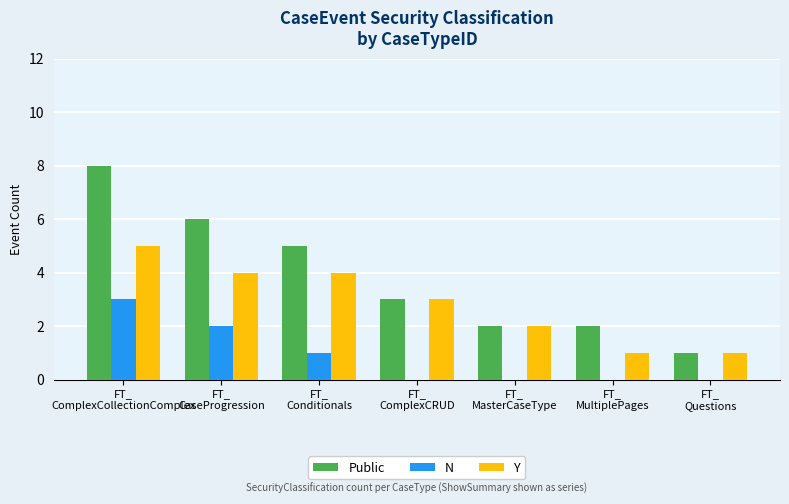

At which label does Y reach its peak?

FT_
ComplexCollectionComplex